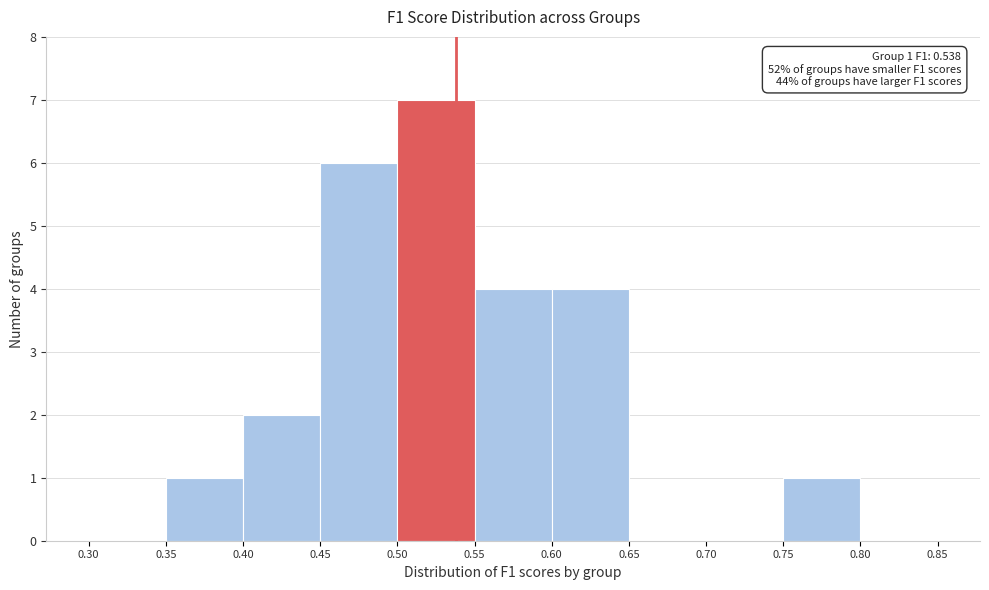

Which range on the x-axis has the tallest bar?

0.50 to 0.55